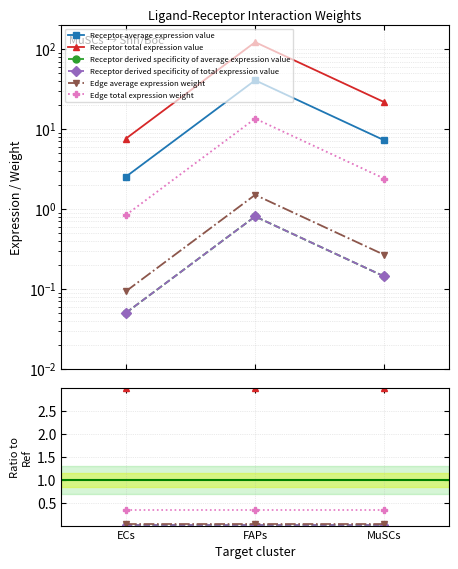

What are all the series names shown in the legend?

Receptor average expression value, Receptor total expression value, Receptor derived specificity of average expression value, Receptor derived specificity of total expression value, Edge average expression weight, Edge total expression weight